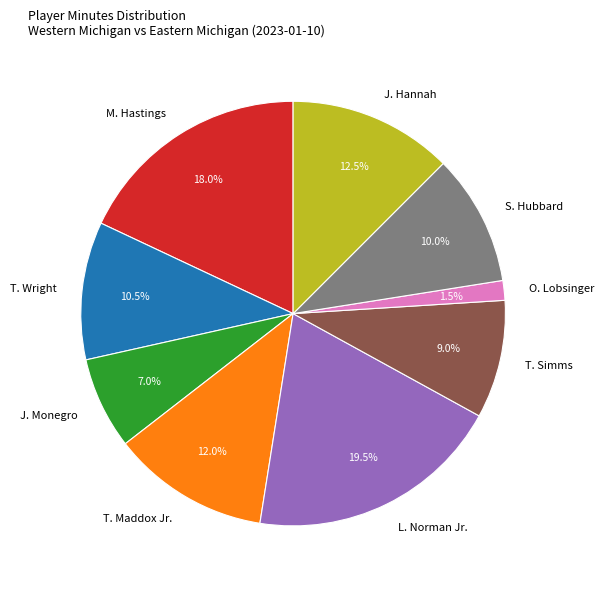

What portion of the pie excludes J. Hannah?

87.5%